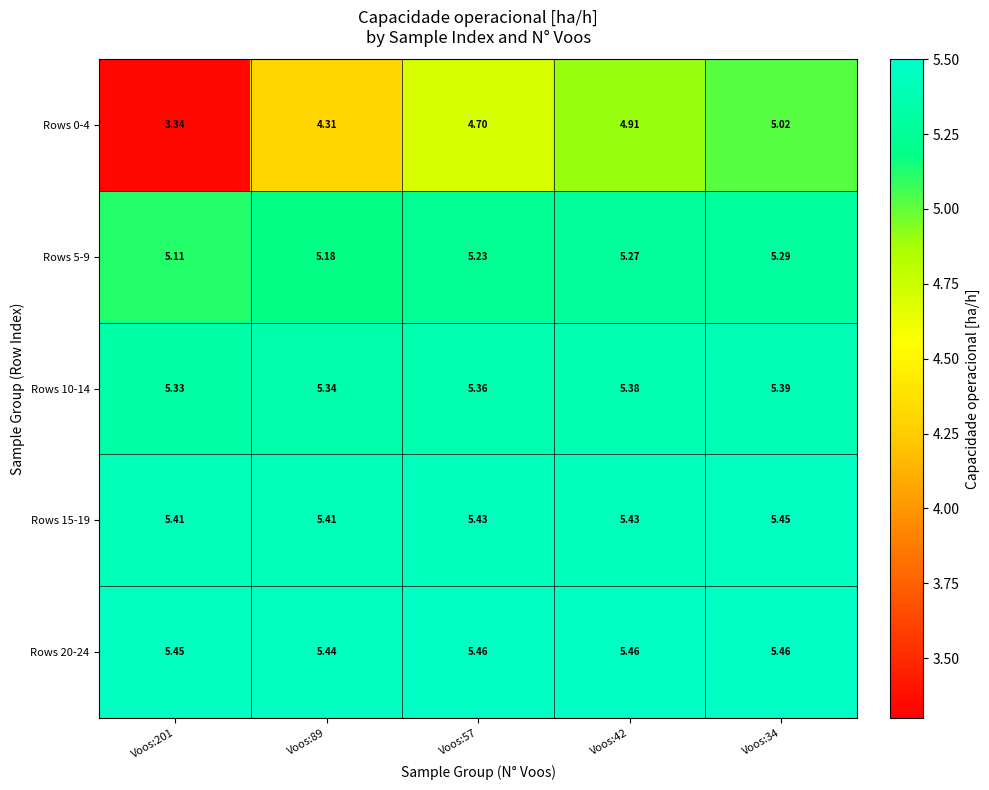

Is the value of Rows 5-9 at Voos:89 greater than the value of Rows 0-4 at Voos:57?

Yes